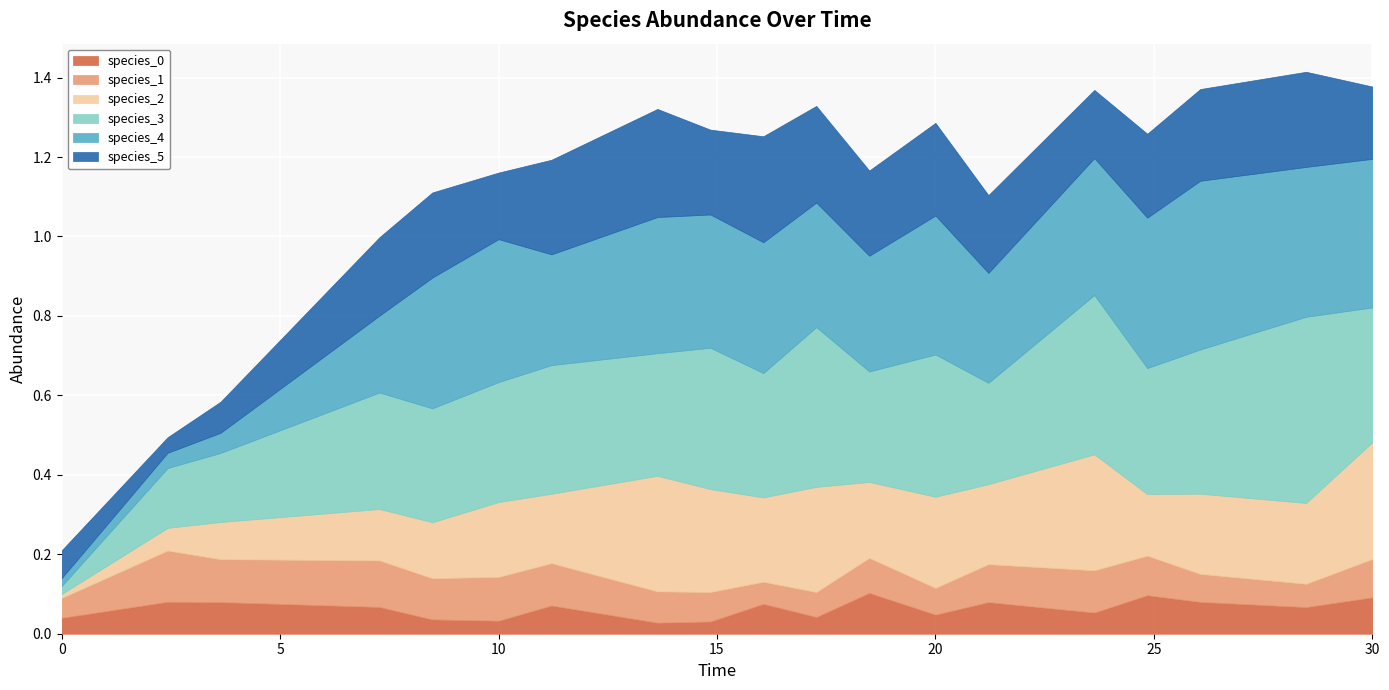

Between which two adjacent categories do species_0 and species_2 first intersect?

2.4242424242424243 and 3.6363636363636367